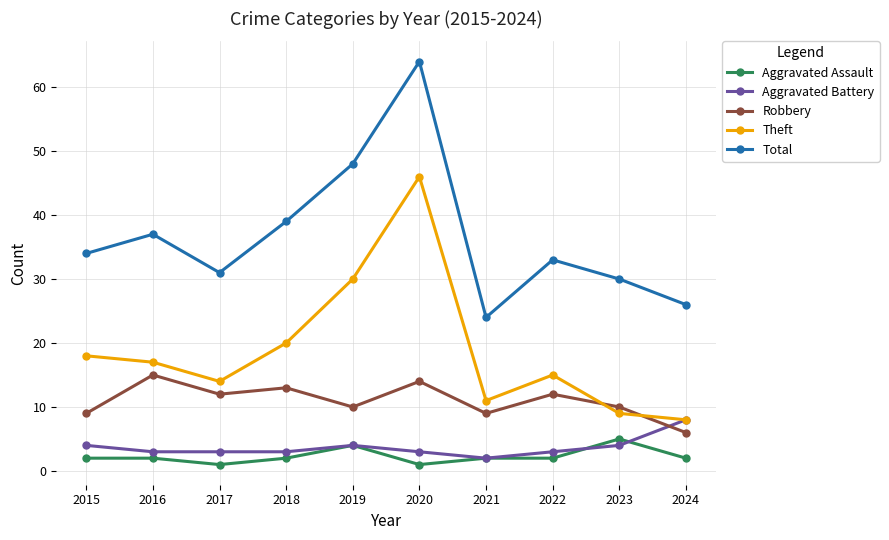

True or false: Theft has more than 1 interior local peaks.

True